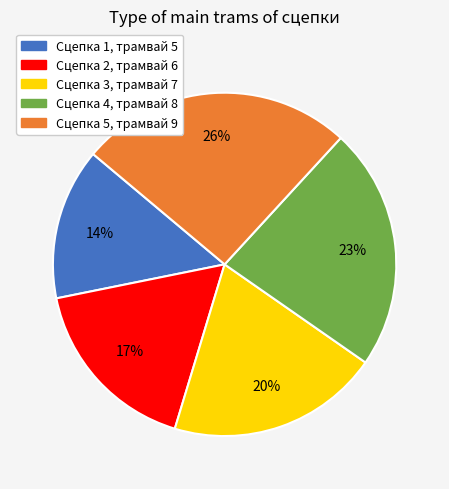

To the nearest percent, what is the average slice percentage?

20%